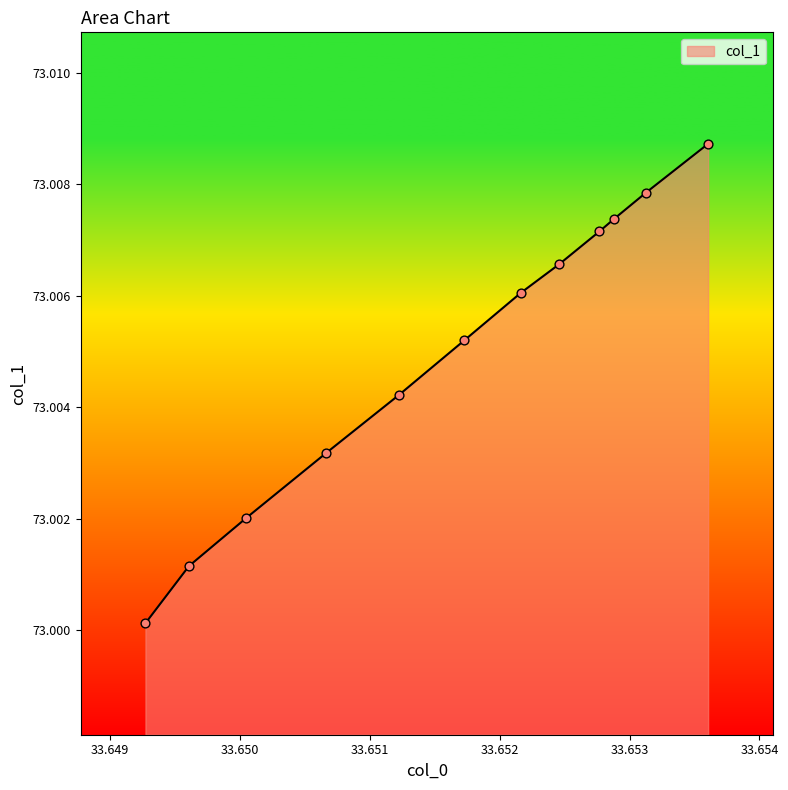

What is the ratio of the value at 33.653123 to the value at 33.649271?

1.0